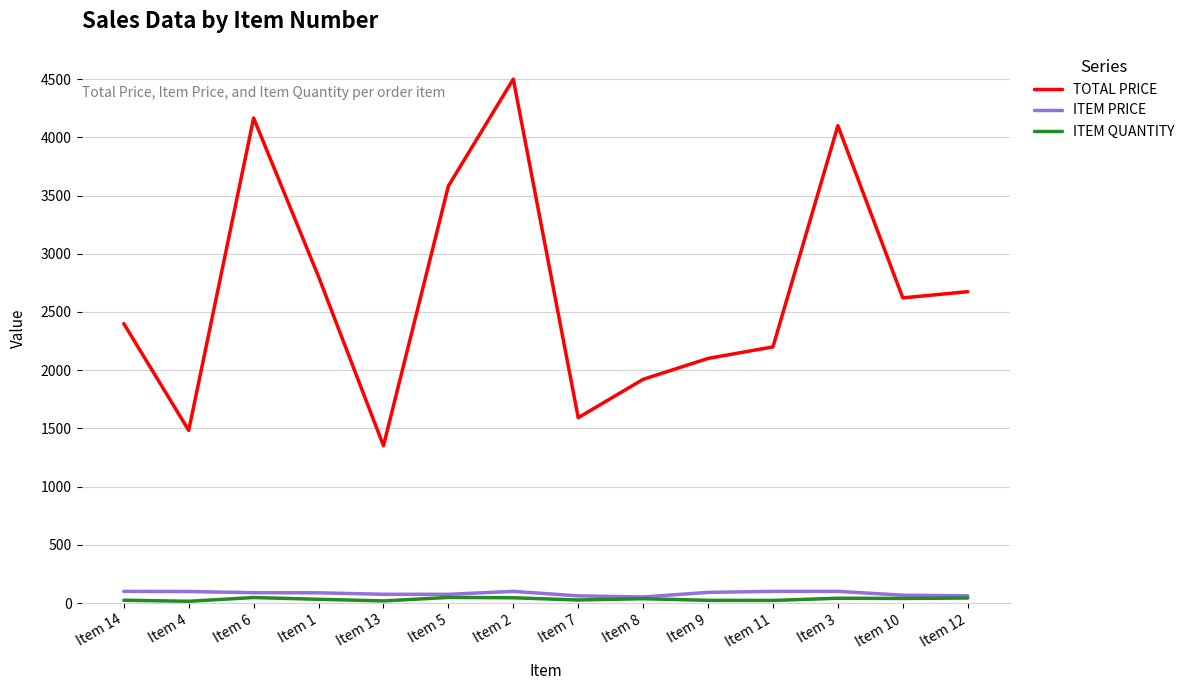

Which series has the largest range (max minus min)?

TOTAL PRICE